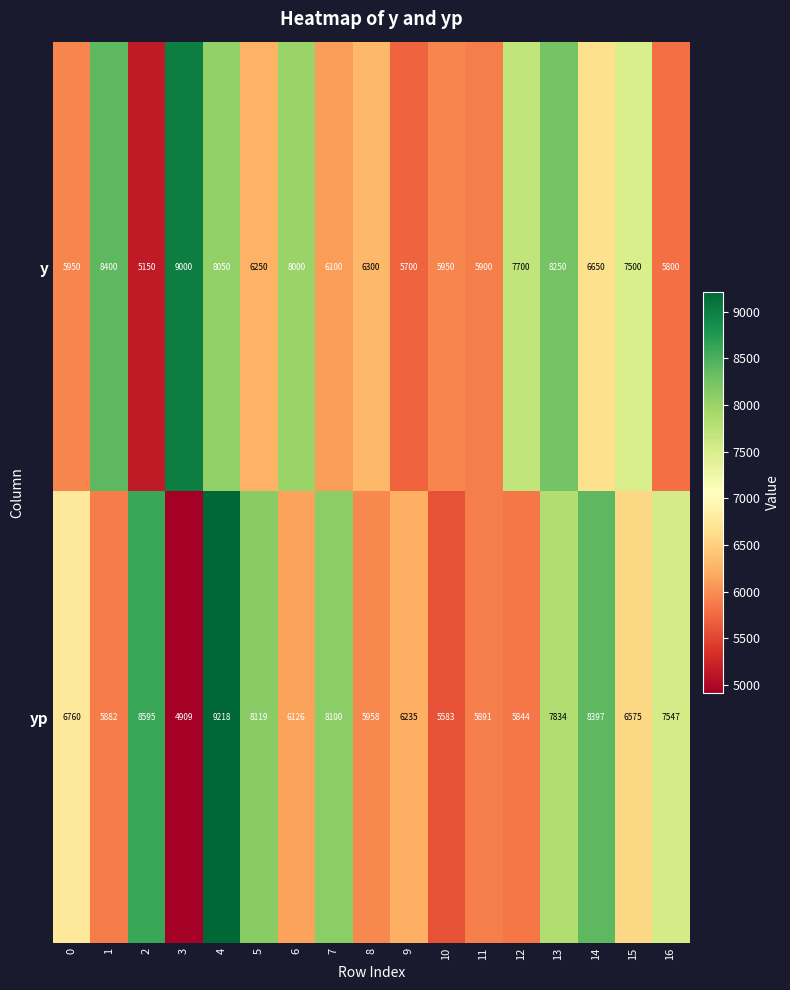

What is the difference between the maximum and minimum values in the y series?

3850